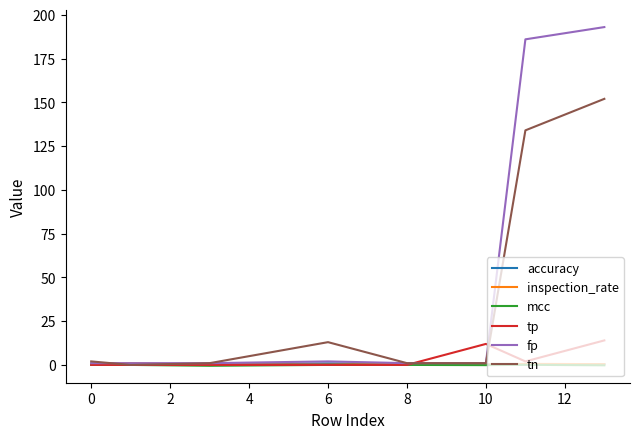

Which series has the widest spread of values?

fp